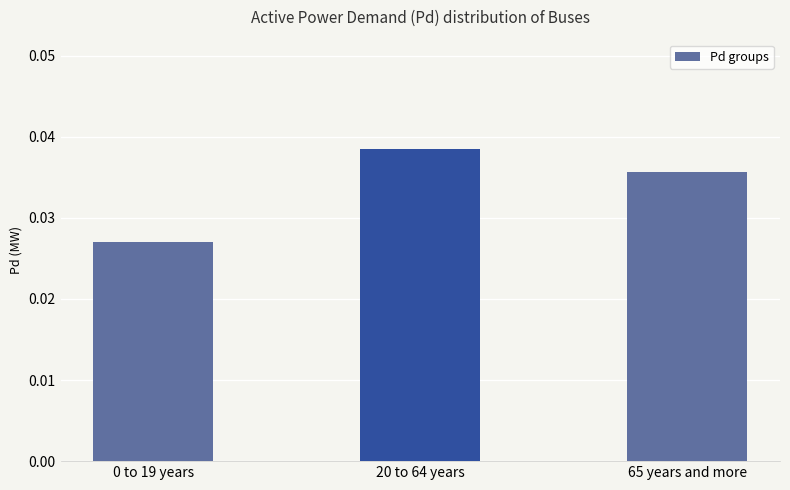

What is the label of the 1st bar from the right?

65 years and more